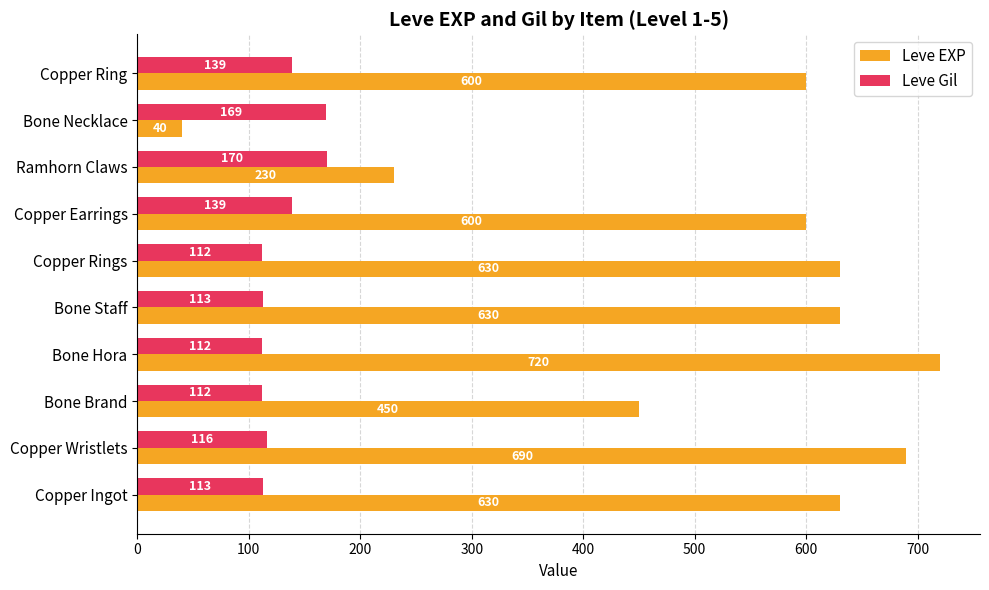

What is the average value of the Leve EXP series?

522